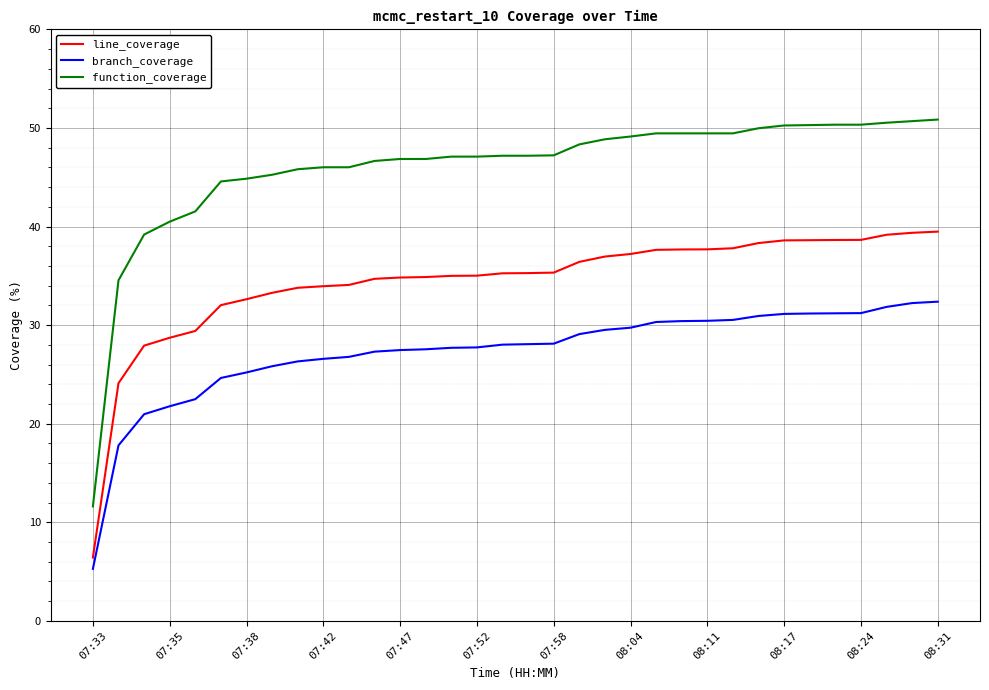

Which series has the largest range (max minus min)?

function_coverage